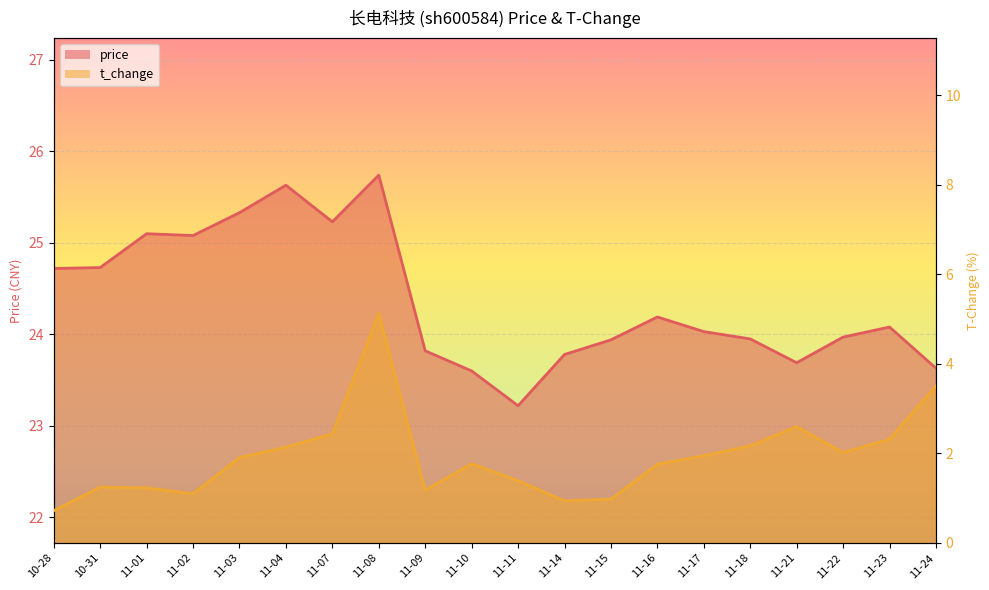

What is the difference between the maximum and minimum values in the price series?

2.5